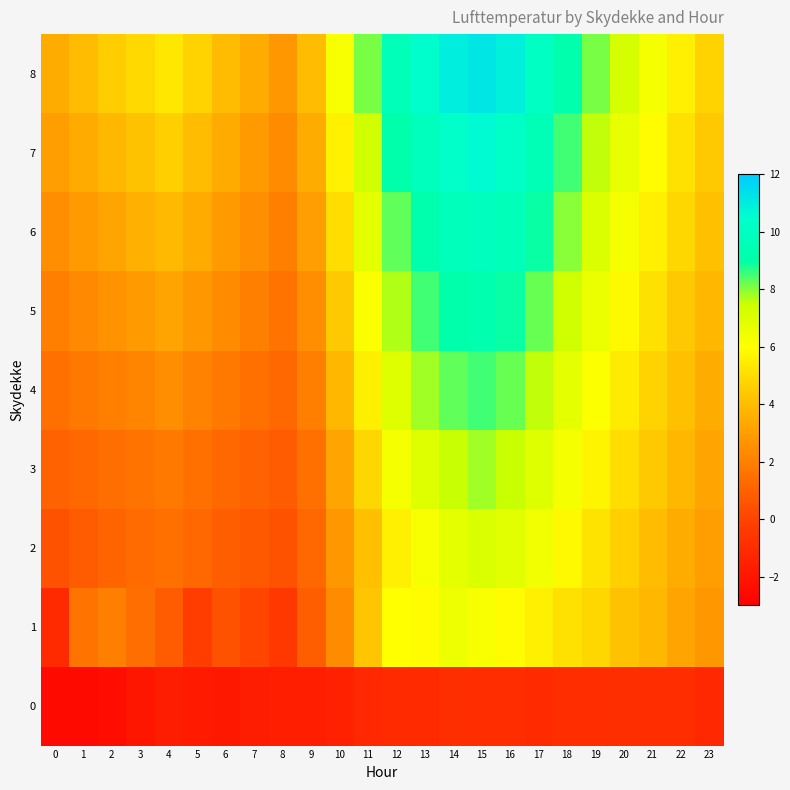

Reading left to right, what are all the values shown in this chart?

0: 0=-2.5	1=-2.5	2=-2.3	3=-2.0	4=-1.7	5=-1.8	6=-1.9	7=-1.7	8=-1.6	9=-1.6	10=-1.5	11=-1.2	12=-1.1	13=-1.1	14=-0.9	15=-1.0	16=-1.0	17=-1.1	18=-1.0	19=-1.0	20=-0.9	21=-1.0	22=-1.0	23=-1.2
1: 0=-1.1	1=1.6	2=2.0	3=1.4	4=0.8	5=-0.3	6=0.5	7=0.1	8=-0.5	9=0.9	10=2.4	11=4.3	12=6.0	13=5.9	14=6.5	15=6.2	16=5.9	17=5.5	18=5.1	19=4.8	20=4.2	21=3.8	22=3.2	23=2.8
2: 0=0.5	1=0.8	2=1.1	3=1.3	4=1.5	5=1.2	6=0.9	7=0.7	8=0.5	9=1.2	10=2.8	11=4.1	12=5.5	13=6.2	14=6.8	15=7.1	16=6.9	17=6.4	18=5.8	19=5.2	20=4.6	21=4.0	22=3.5	23=3.0
3: 0=1.0	1=1.2	2=1.4	3=1.6	4=1.8	5=1.5	6=1.2	7=1.0	8=0.8	9=1.5	10=3.2	11=4.8	12=6.3	13=7.0	14=7.5	15=7.8	16=7.5	17=7.0	18=6.3	19=5.7	20=5.0	21=4.4	22=3.8	23=3.2
4: 0=1.5	1=1.8	2=2.0	3=2.2	4=2.5	5=2.1	6=1.8	7=1.5	8=1.2	9=2.0	10=3.8	11=5.5	12=7.0	13=7.8	14=8.3	15=8.5	16=8.2	17=7.6	18=6.8	19=6.1	20=5.4	21=4.7	22=4.1	23=3.5
5: 0=2.0	1=2.3	2=2.6	3=2.9	4=3.2	5=2.8	6=2.4	7=2.0	8=1.6	9=2.5	10=4.4	11=6.1	12=7.7	13=8.5	14=9.0	15=9.2	16=8.9	17=8.2	18=7.4	19=6.6	20=5.8	21=5.1	22=4.4	23=3.8
6: 0=2.5	1=2.9	2=3.2	3=3.6	4=3.9	5=3.4	6=2.9	7=2.5	8=2.0	9=3.0	10=5.0	11=6.8	12=8.3	13=9.1	14=9.7	15=9.9	16=9.6	17=8.9	18=8.0	19=7.1	20=6.3	21=5.5	22=4.8	23=4.1
7: 0=3.0	1=3.4	2=3.8	3=4.2	4=4.6	5=4.0	6=3.4	7=2.9	8=2.4	9=3.5	10=5.6	11=7.4	12=9.0	13=9.8	14=10.4	15=10.6	16=10.2	17=9.5	18=8.5	19=7.6	20=6.7	21=5.9	22=5.1	23=4.4
8: 0=3.5	1=4.0	2=4.5	3=4.9	4=5.3	5=4.7	6=4.0	7=3.4	8=2.8	9=4.0	10=6.2	11=8.1	12=9.6	13=10.5	14=11.0	15=11.2	16=10.9	17=10.1	18=9.1	19=8.1	20=7.2	21=6.3	22=5.5	23=4.7